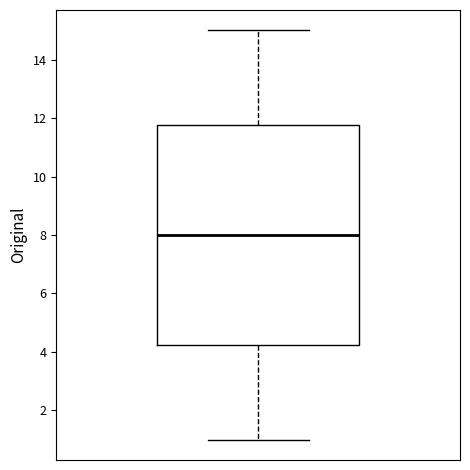

Where is the upper edge of the box on the y-axis? The values are not printed on the chart, so give them approximately, as read against the axis.

11.8